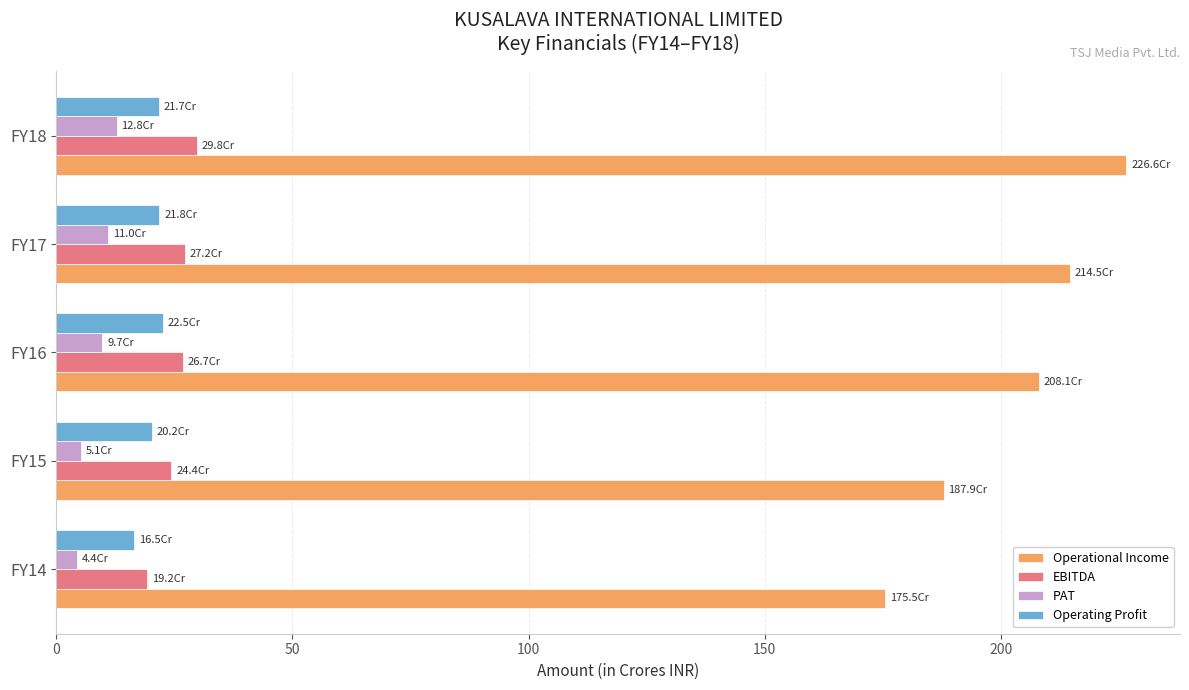

At how many categories does at least one series exceed 68?

5